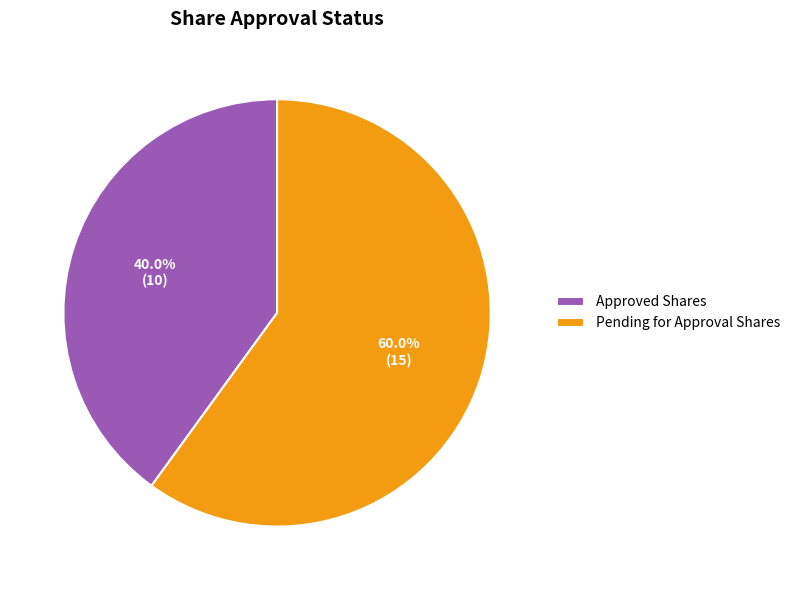

To the nearest percent, what percentage of the pie is Pending for Approval Shares?

60%